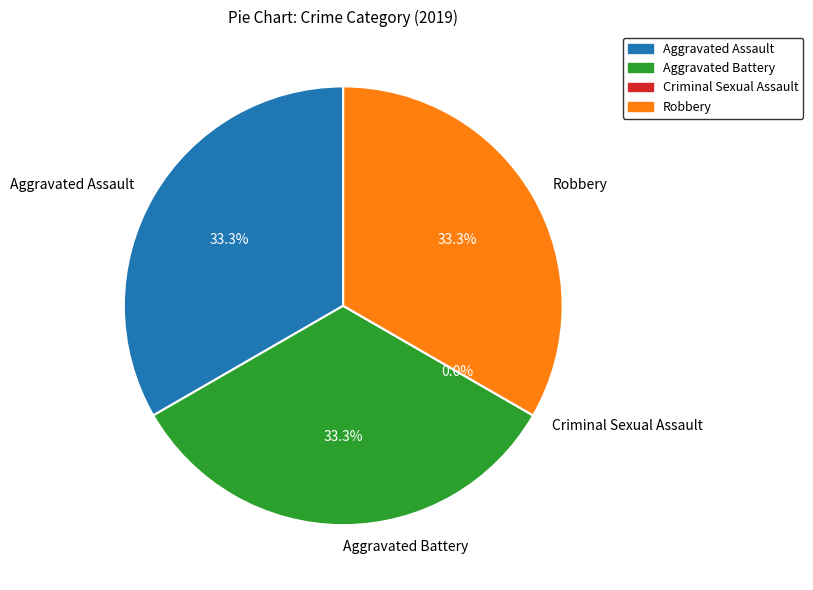

What percentage is the Aggravated Assault slice, to the nearest percent?

33%